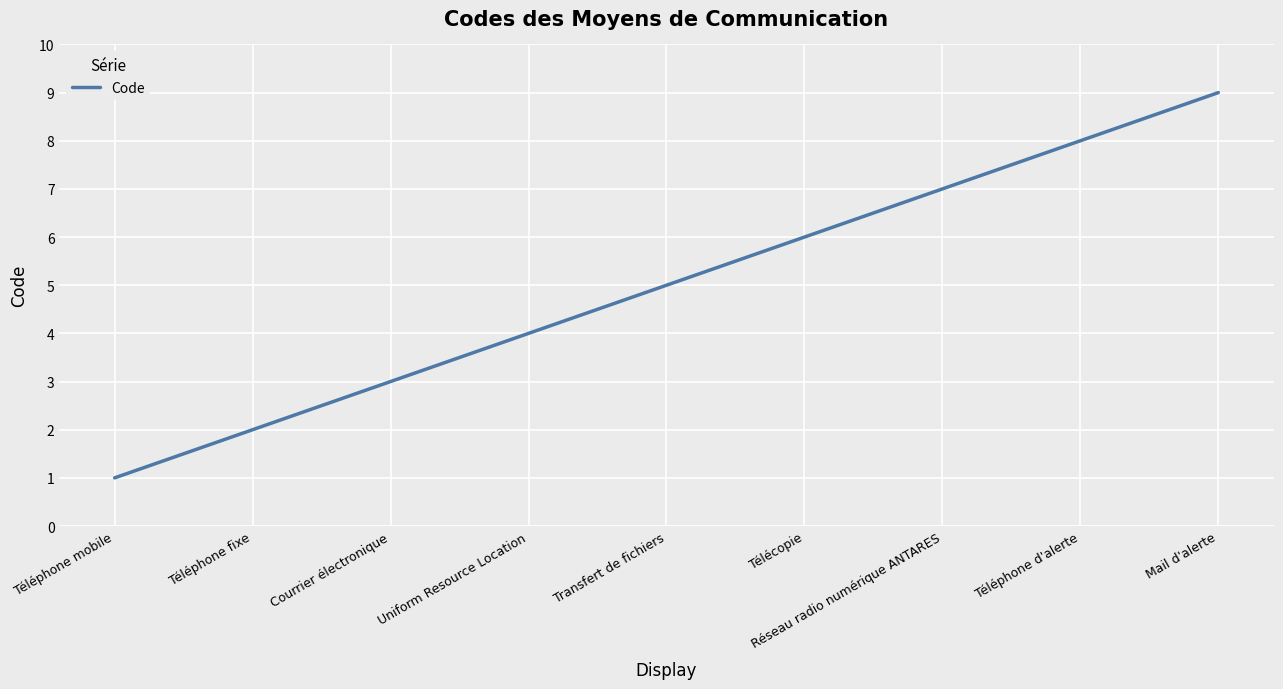

At which label is the value closest to 5?

Transfert de fichiers